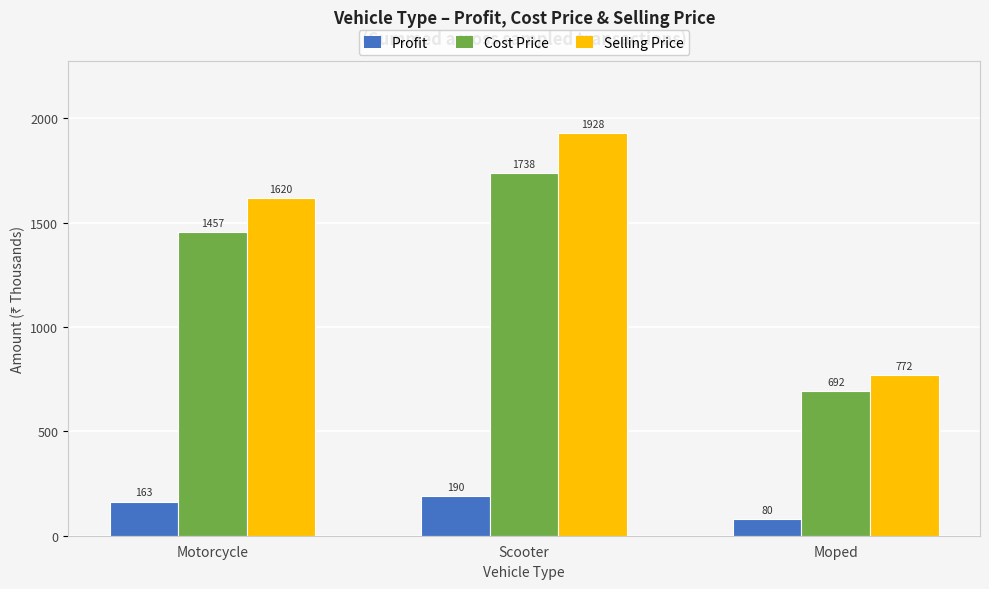

At which category is the sum across all series the highest?

Scooter